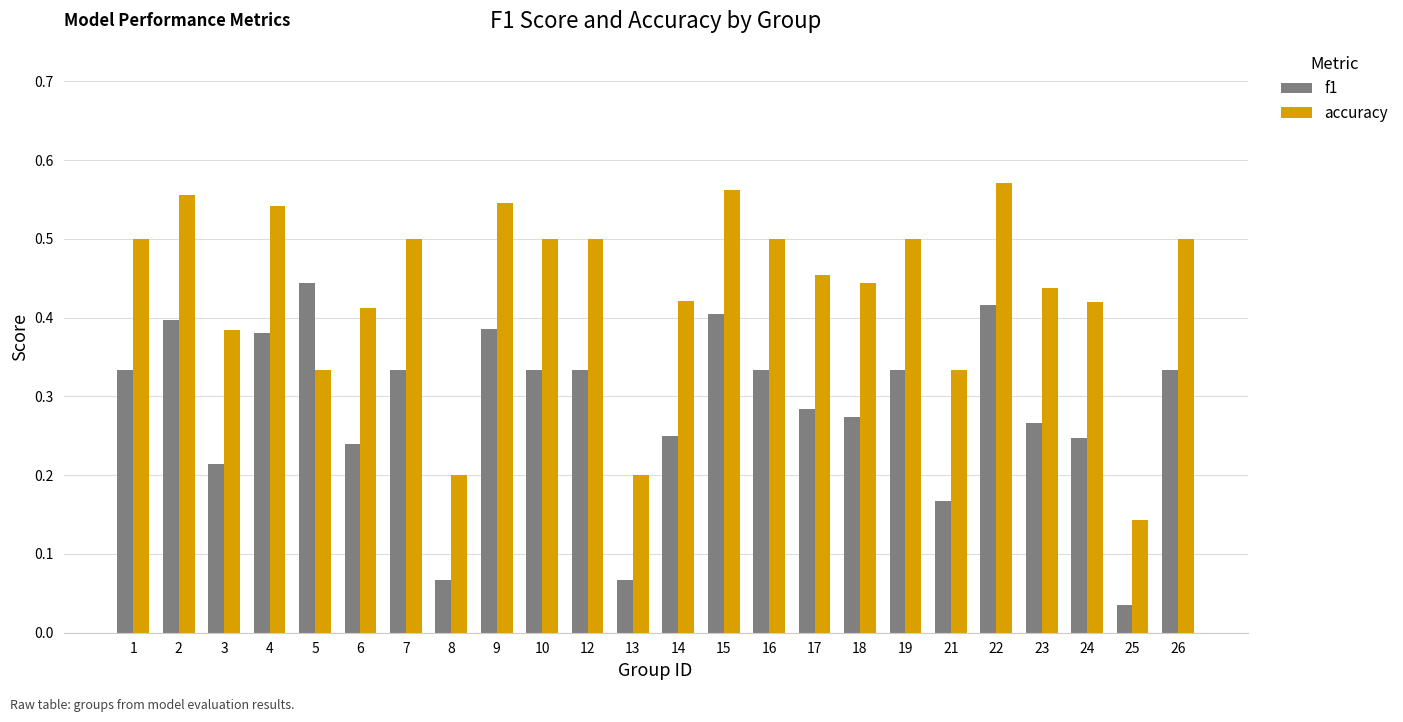

Rank the series at 26 from lowest to highest value.

f1, accuracy